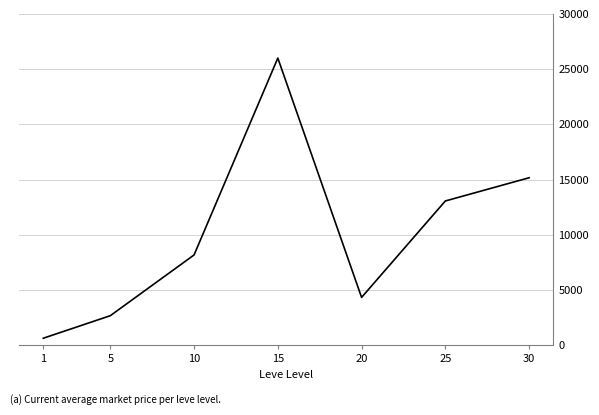

True or false: the data shows 2680.0 at 5.

True